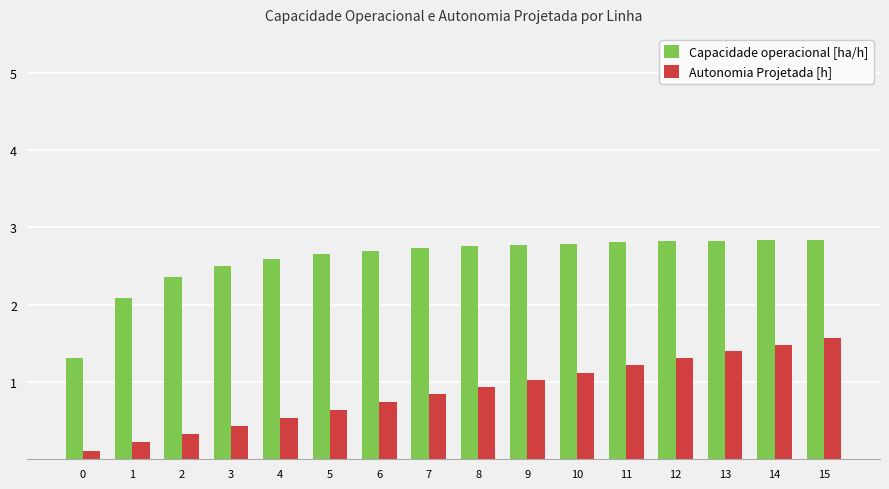

What is the total value across all series at 9?

3.8